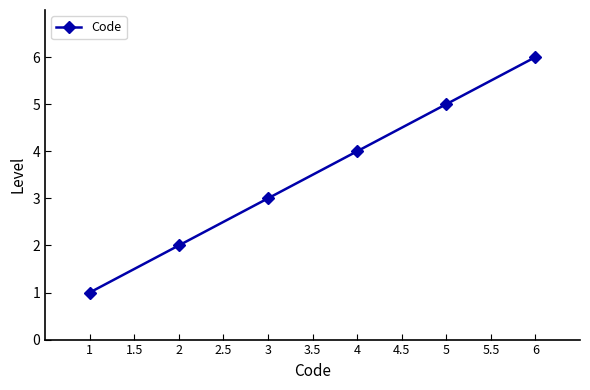

Which category has the highest value across all series?

6